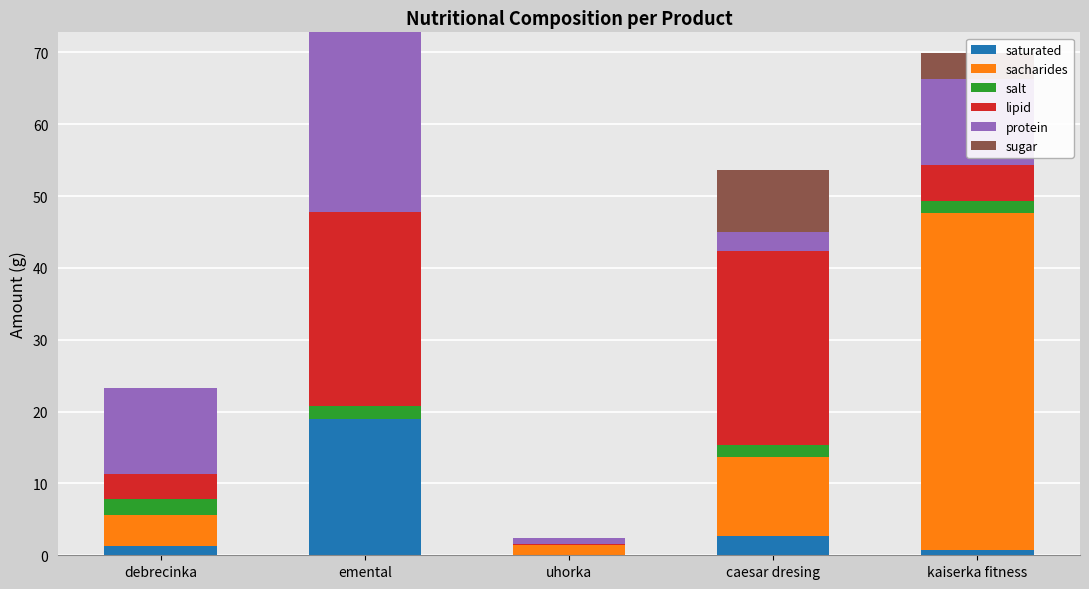

At which label does saturated reach its peak?

emental